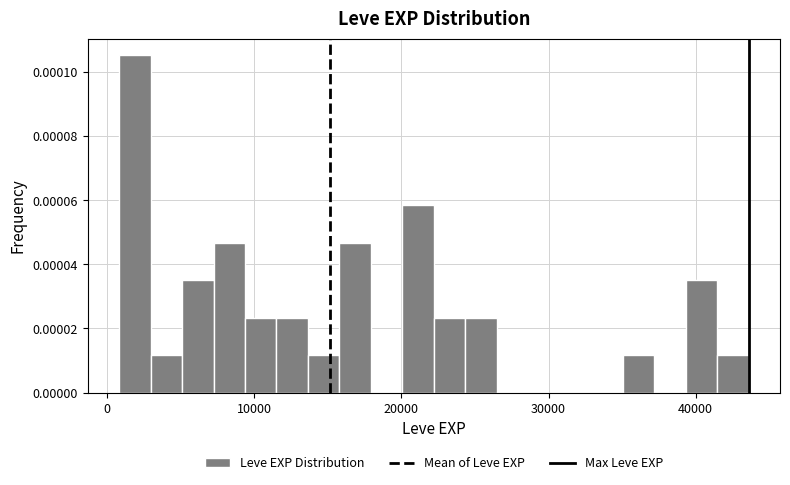

Read against the x-axis, roughly where is the centre of the tallest bar?

2000